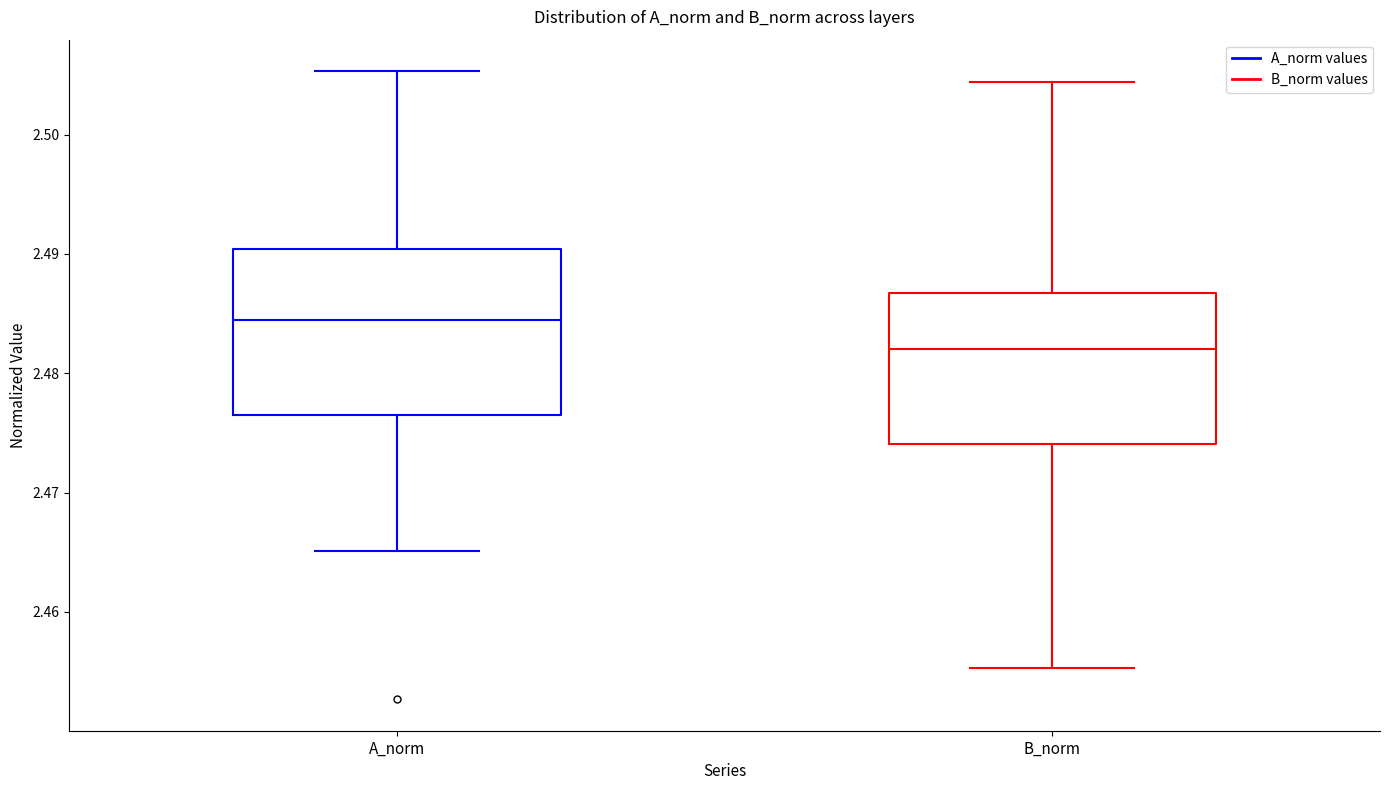

Comparing the boxes themselves (not the whiskers), which one is the tallest?

A_norm